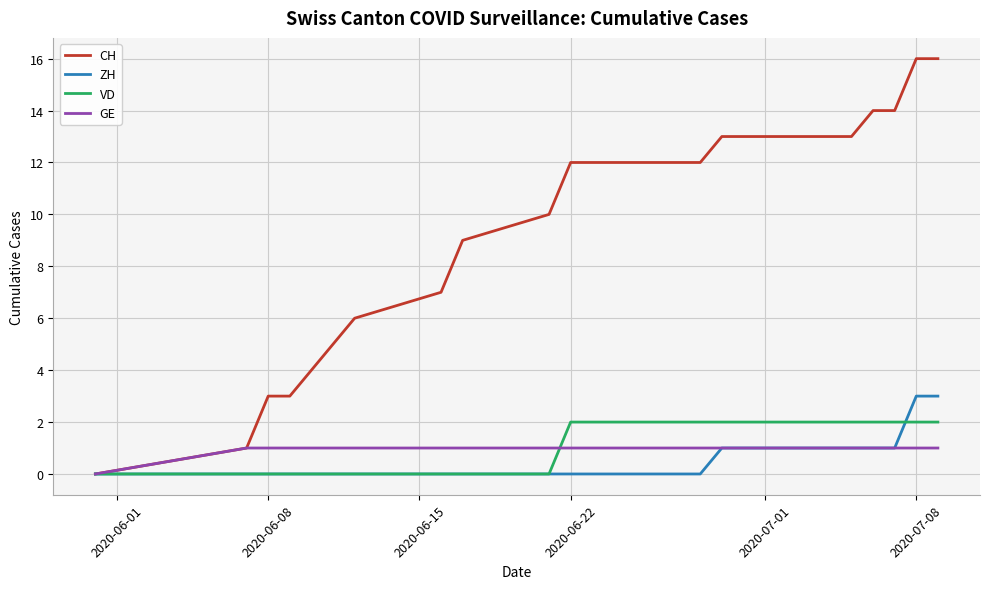

How many VD values are between 0 and 2?

27